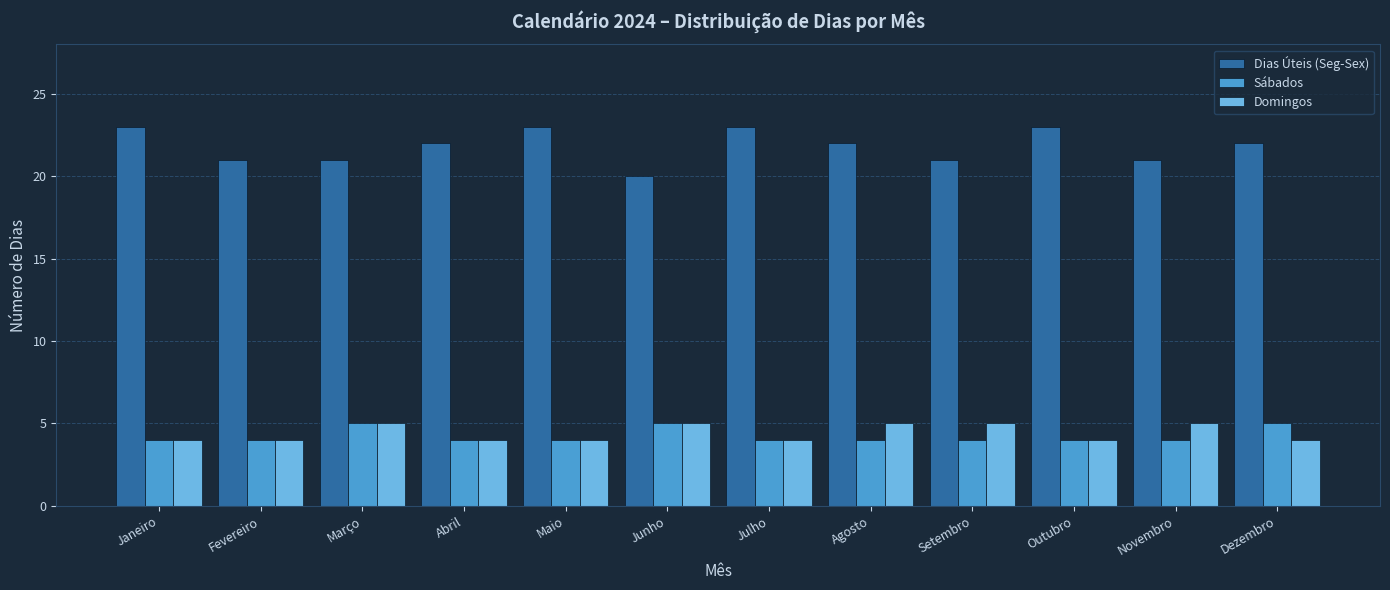

Rank the series at Agosto from highest to lowest value.

Dias Úteis (Seg-Sex), Domingos, Sábados